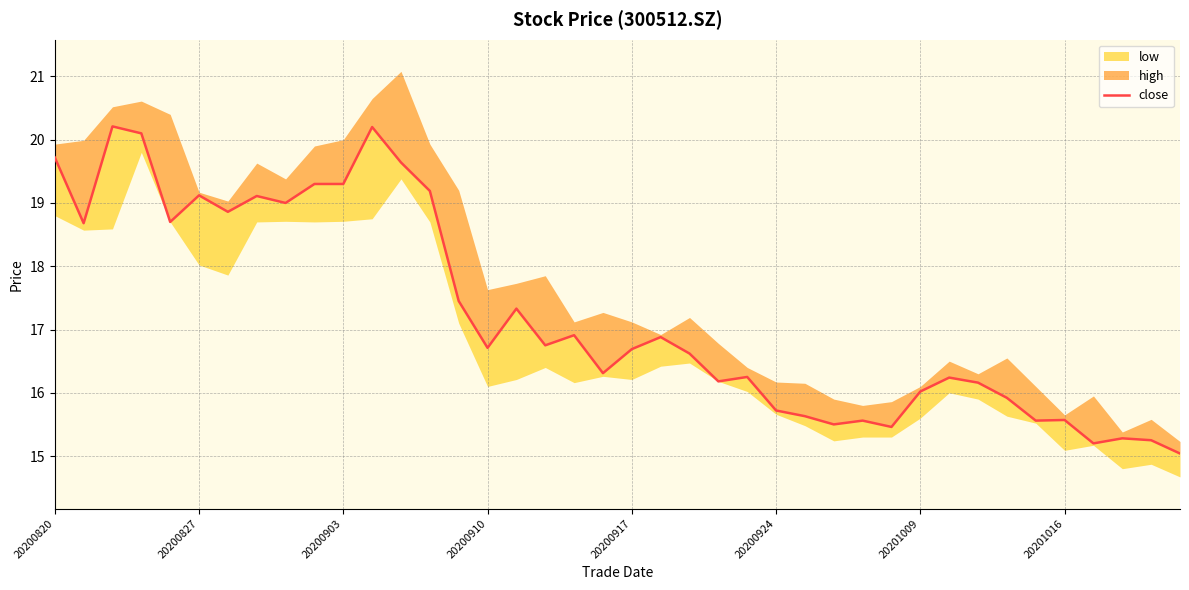

Where is the data nearest to the value 17?

18